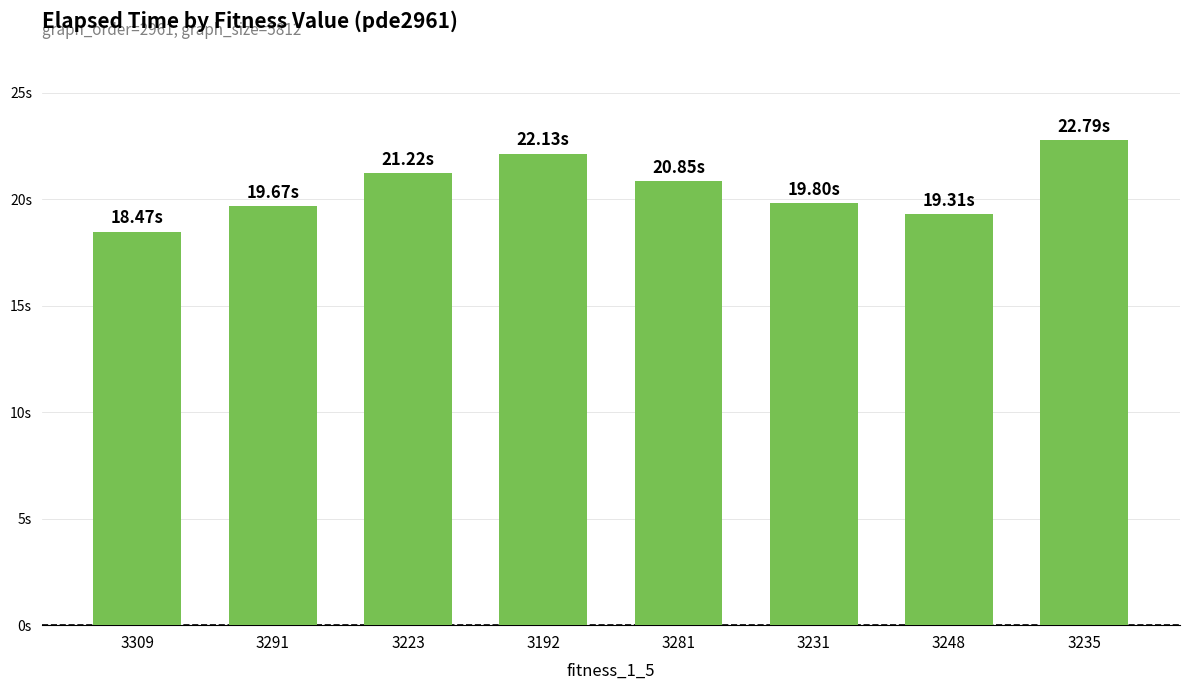

List the labels in order of value, largest first.

3235, 3192, 3223, 3281, 3231, 3291, 3248, 3309